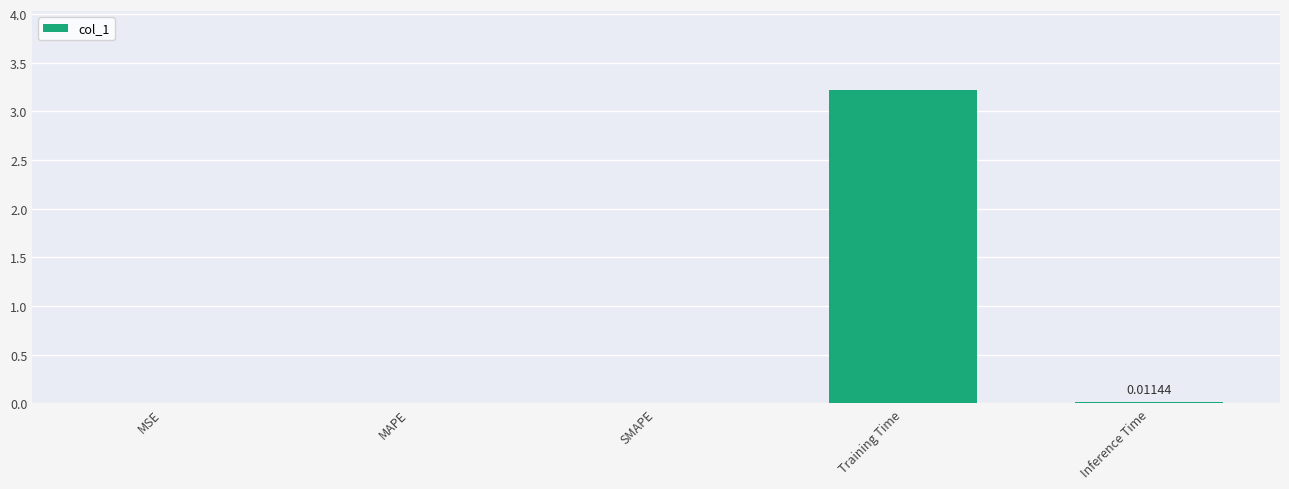

What value does the data have at Training Time?

3.2